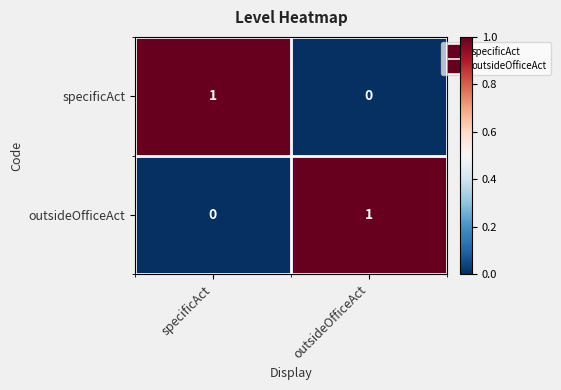

What is the difference between the highest and lowest values at outsideOfficeAct?

1